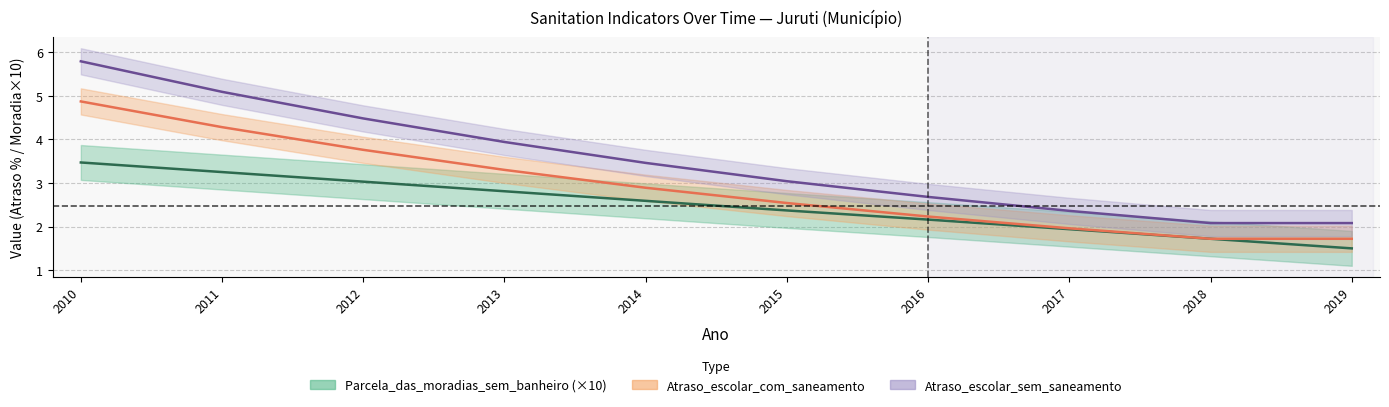

What is the sum of the Parcela_das_moradias_sem_banheiro values at 2015 and 2019?

3.9